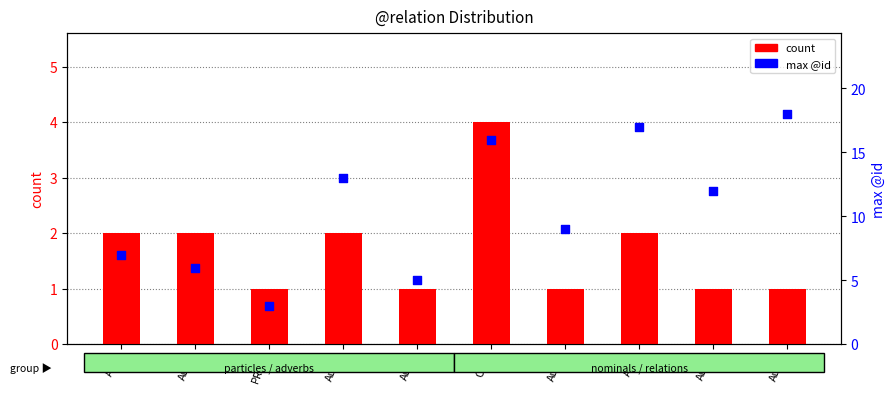

Which series contains the highest Y value?

max @id